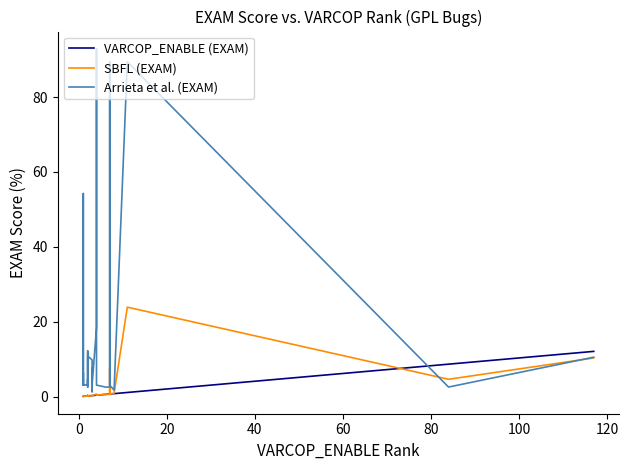

What is the difference between the maximum and second lowest values in the Arrieta et al. (EXAM) series?

91.1